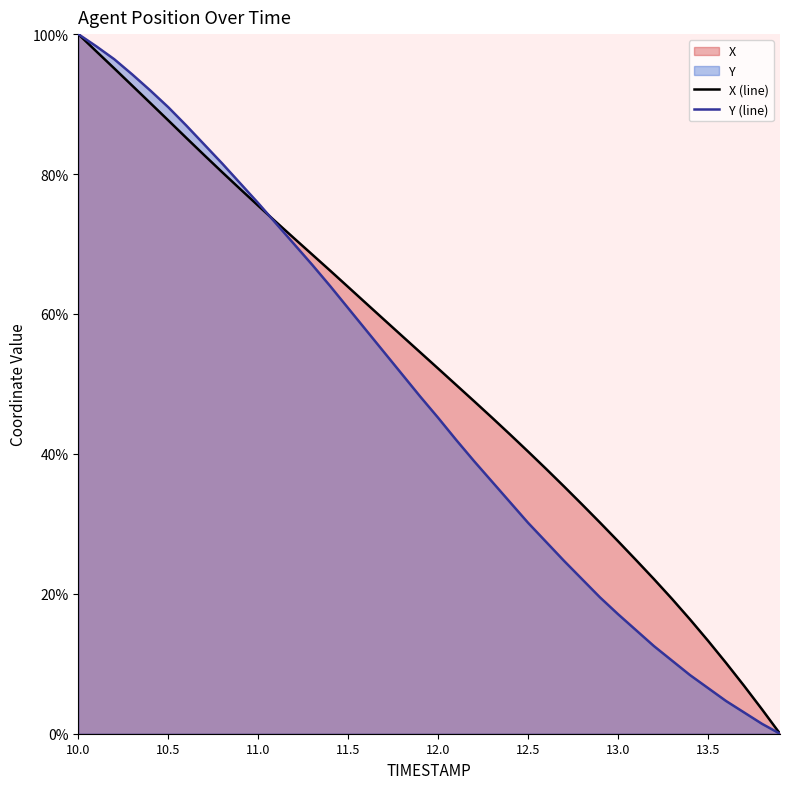

The value of X at 11.4 is 66.2. True or false?

True